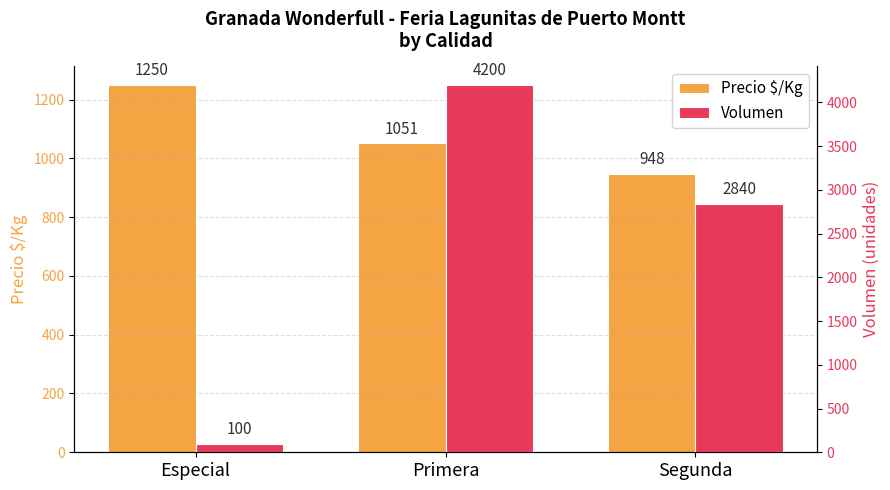

Which label corresponds to the largest value in the chart?

Primera